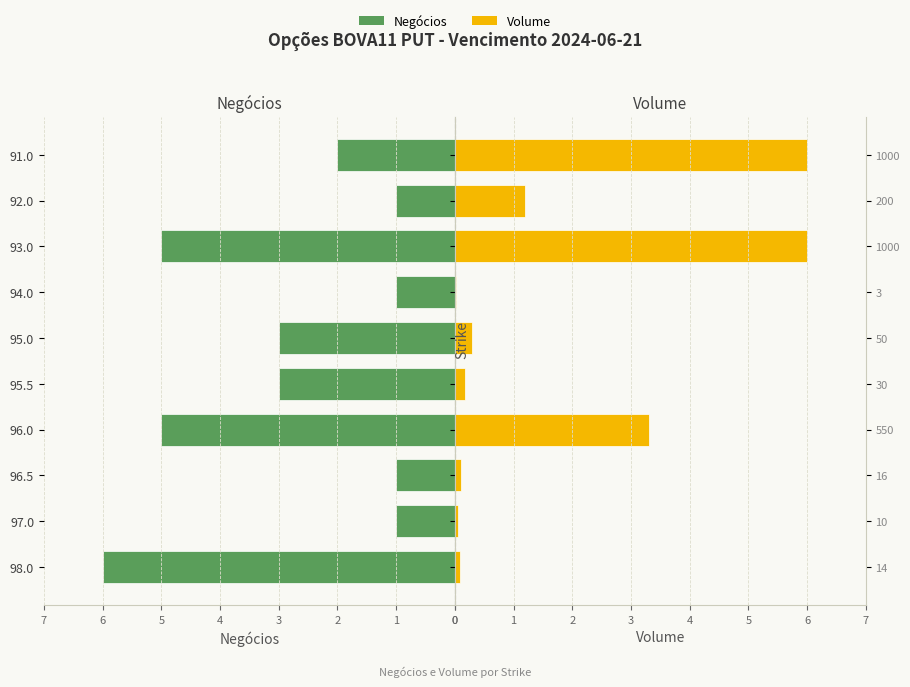

Is the value of Negócios at 91.0 greater than the value of Volume at 95.0?

Yes